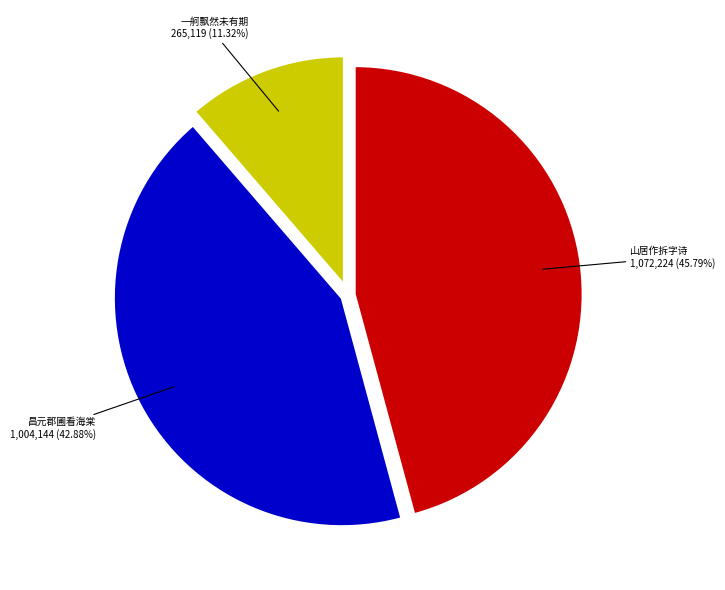

How many segments does this pie chart have?

3